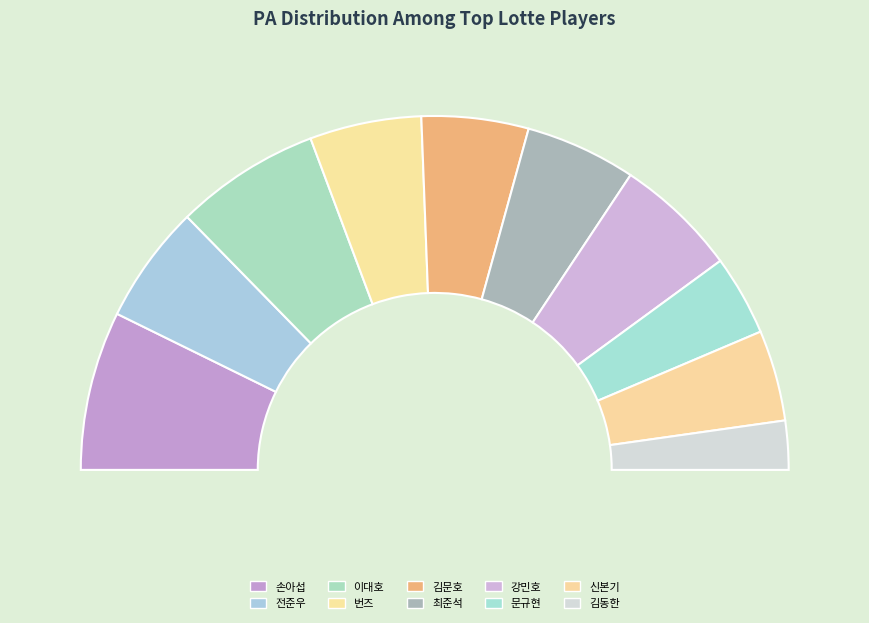

Do 강민호 and 문규현 together represent more than half of the pie?

No